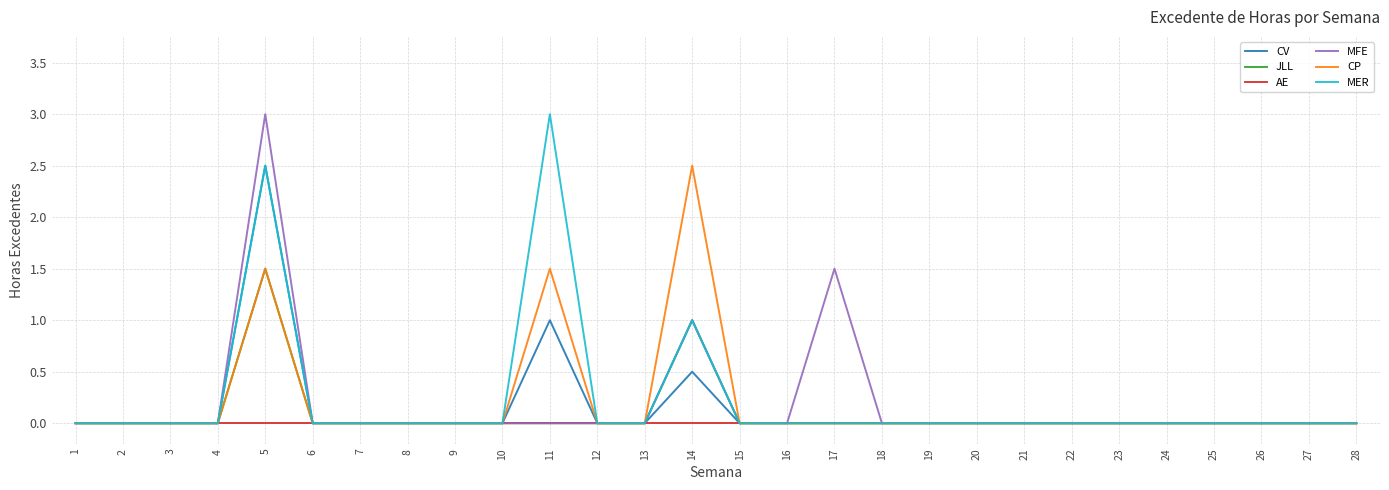

Reading right to left, what are all the values shown in this chart?

CV: 28=0.0	27=0.0	26=0.0	25=0.0	24=0.0	23=0.0	22=0.0	21=0.0	20=0.0	19=0.0	18=0.0	17=0.0	16=0.0	15=0.0	14=0.5	13=0.0	12=0.0	11=1.0	10=0.0	9=0.0	8=0.0	7=0.0	6=0.0	5=2.5	4=0.0	3=0.0	2=0.0	1=0.0
JLL: 28=0.0	27=0.0	26=0.0	25=0.0	24=0.0	23=0.0	22=0.0	21=0.0	20=0.0	19=0.0	18=0.0	17=0.0	16=0.0	15=0.0	14=1.0	13=0.0	12=0.0	11=0.0	10=0.0	9=0.0	8=0.0	7=0.0	6=0.0	5=1.5	4=0.0	3=0.0	2=0.0	1=0.0
AE: 28=0.0	27=0.0	26=0.0	25=0.0	24=0.0	23=0.0	22=0.0	21=0.0	20=0.0	19=0.0	18=0.0	17=0.0	16=0.0	15=0.0	14=0.0	13=0.0	12=0.0	11=0.0	10=0.0	9=0.0	8=0.0	7=0.0	6=0.0	5=0.0	4=0.0	3=0.0	2=0.0	1=0.0
MFE: 28=0.0	27=0.0	26=0.0	25=0.0	24=0.0	23=0.0	22=0.0	21=0.0	20=0.0	19=0.0	18=0.0	17=1.5	16=0.0	15=0.0	14=1.0	13=0.0	12=0.0	11=0.0	10=0.0	9=0.0	8=0.0	7=0.0	6=0.0	5=3.0	4=0.0	3=0.0	2=0.0	1=0.0
CP: 28=0.0	27=0.0	26=0.0	25=0.0	24=0.0	23=0.0	22=0.0	21=0.0	20=0.0	19=0.0	18=0.0	17=0.0	16=0.0	15=0.0	14=2.5	13=0.0	12=0.0	11=1.5	10=0.0	9=0.0	8=0.0	7=0.0	6=0.0	5=1.5	4=0.0	3=0.0	2=0.0	1=0.0
MER: 28=0.0	27=0.0	26=0.0	25=0.0	24=0.0	23=0.0	22=0.0	21=0.0	20=0.0	19=0.0	18=0.0	17=0.0	16=0.0	15=0.0	14=1.0	13=0.0	12=0.0	11=3.0	10=0.0	9=0.0	8=0.0	7=0.0	6=0.0	5=2.5	4=0.0	3=0.0	2=0.0	1=0.0